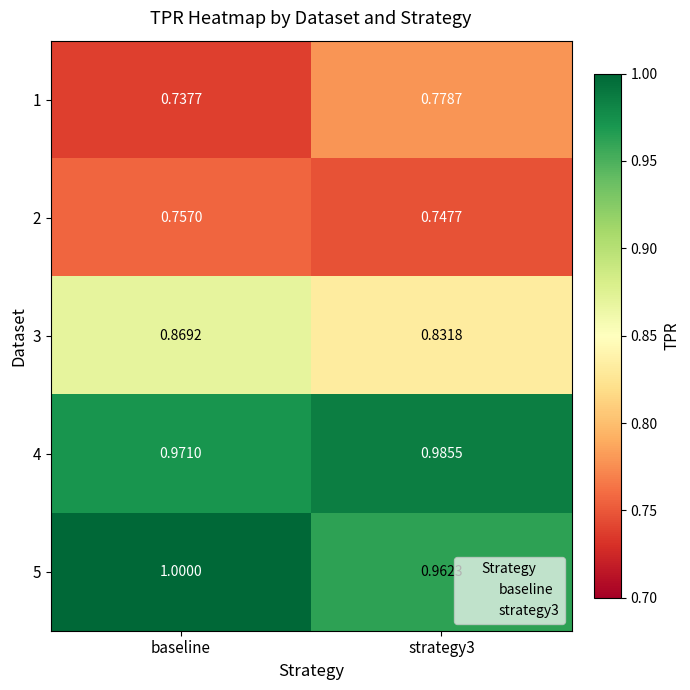

At which category is the sum across all series the highest?

baseline